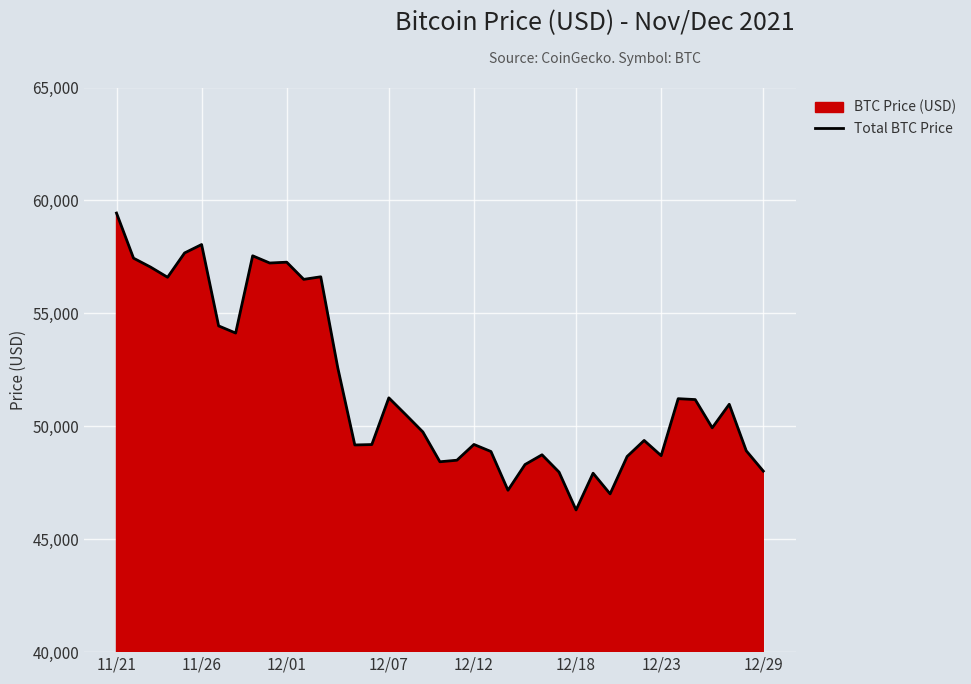

What is the greatest value displayed?

59441